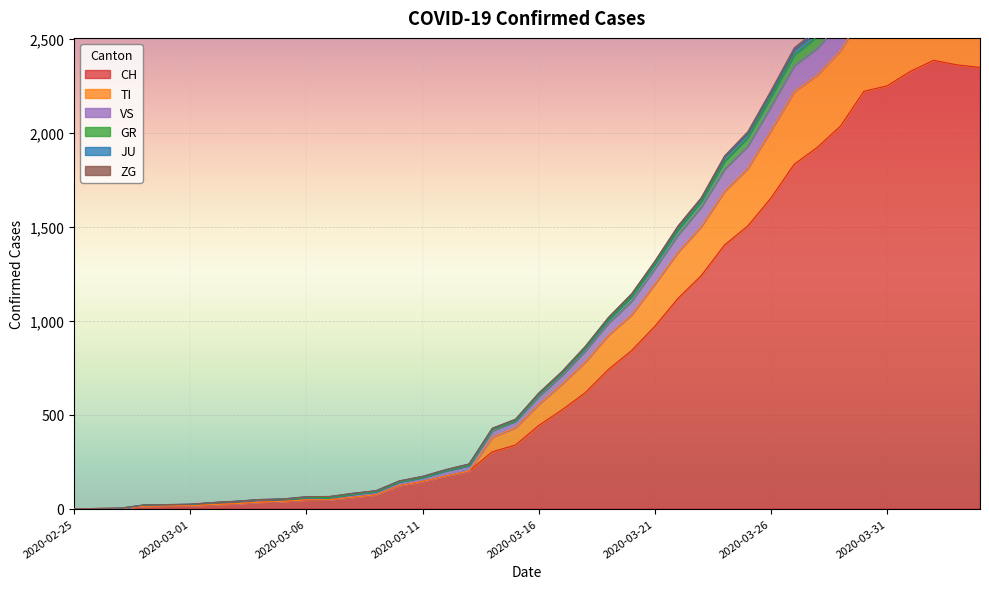

True or false: JU has more than 0 interior local peaks.

True